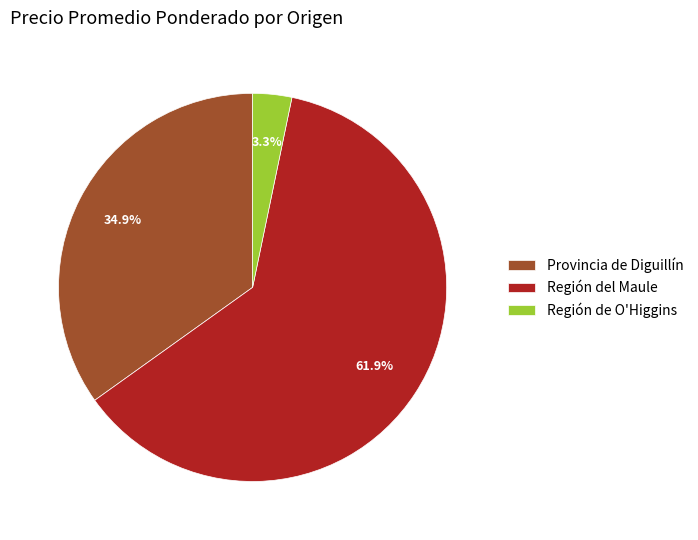

Rank the categories by value from highest to lowest.

Región del Maule, Provincia de Diguillín, Región de O'Higgins